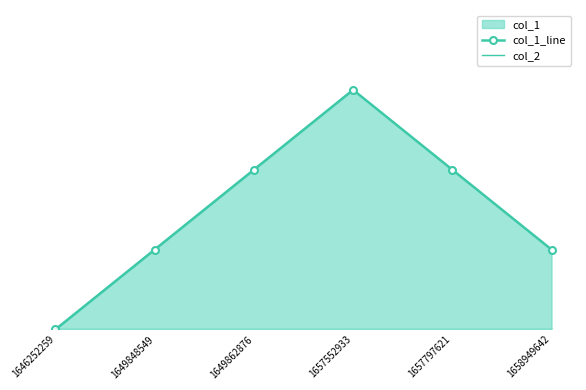

How many series are shown in this chart?

2